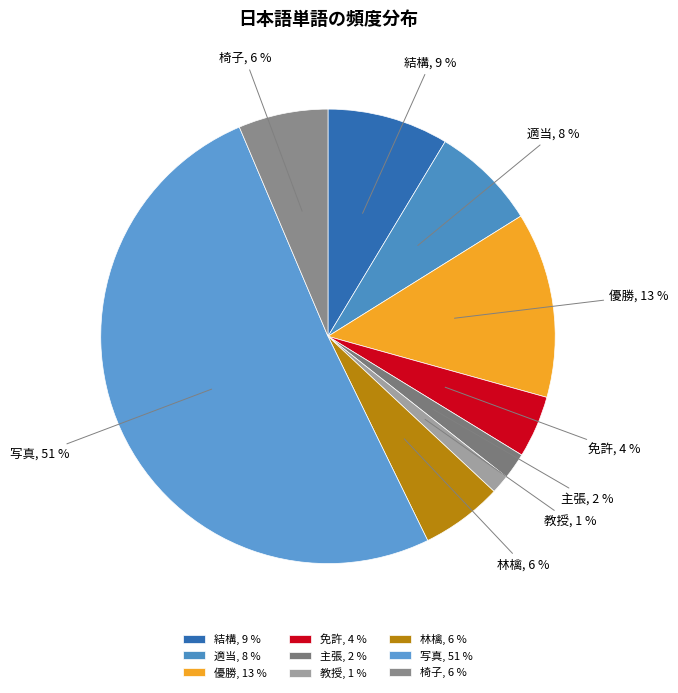

True or false: 教授 accounts for 8% of the total.

False